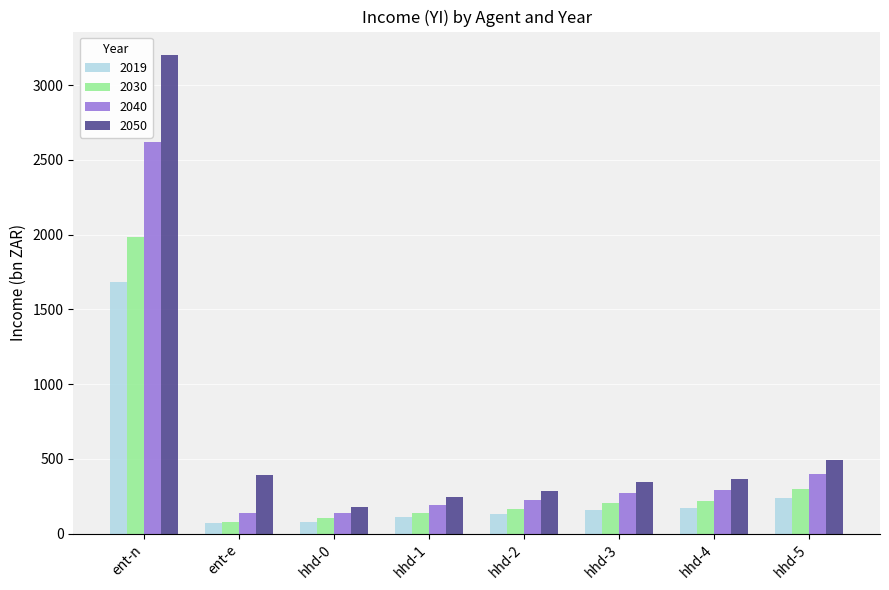

Is it true that 2019 equals 67.7 at ent-e?

True